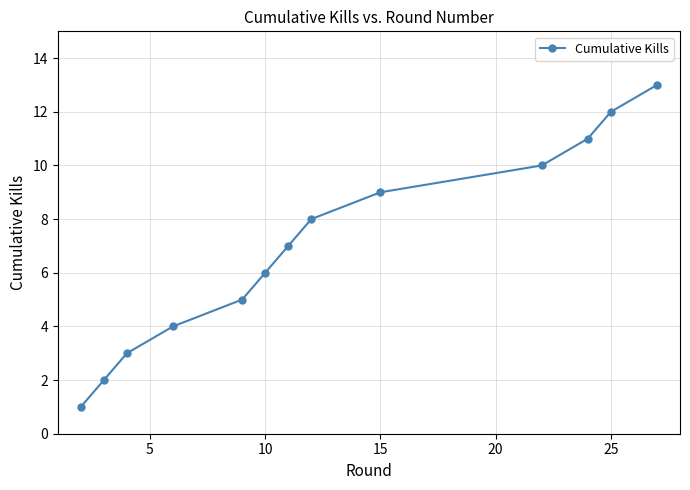

What is the maximum value shown in the chart?

13